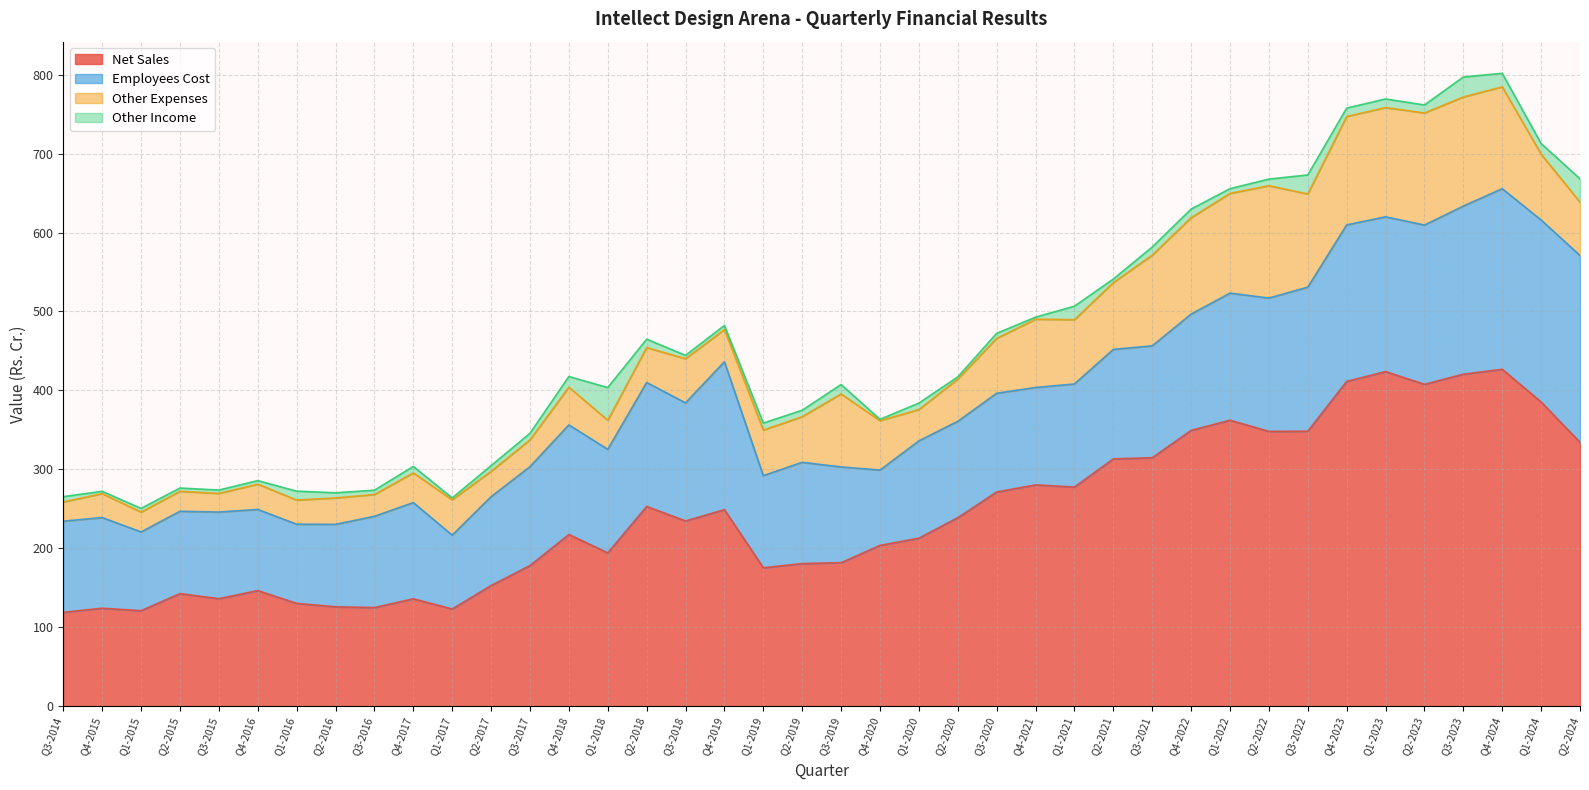

Does the chart have visible grid lines?

Yes